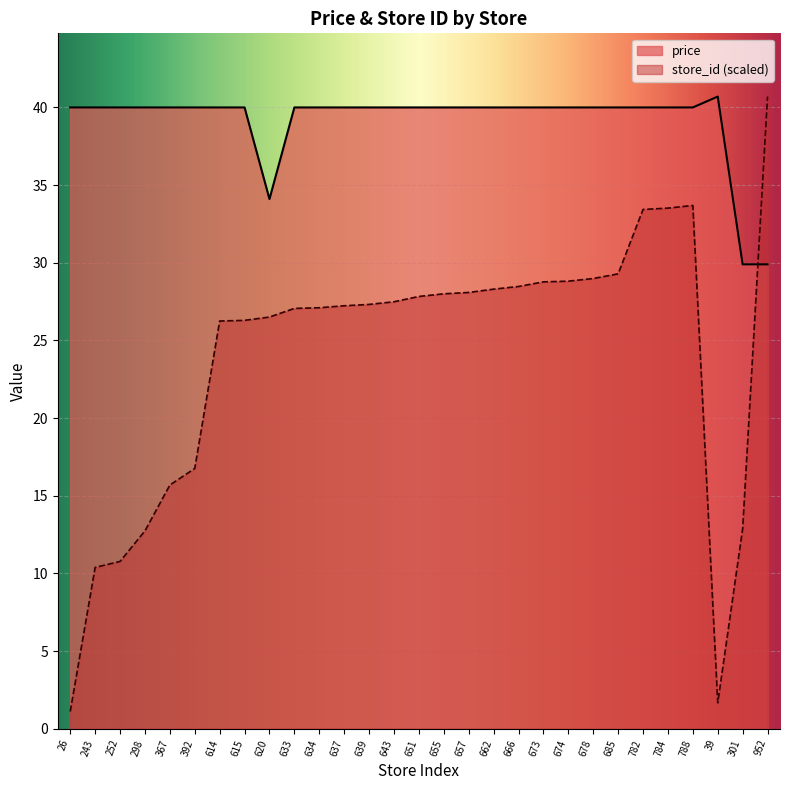

Rank the series at 678 from lowest to highest value.

store_id (scaled), price